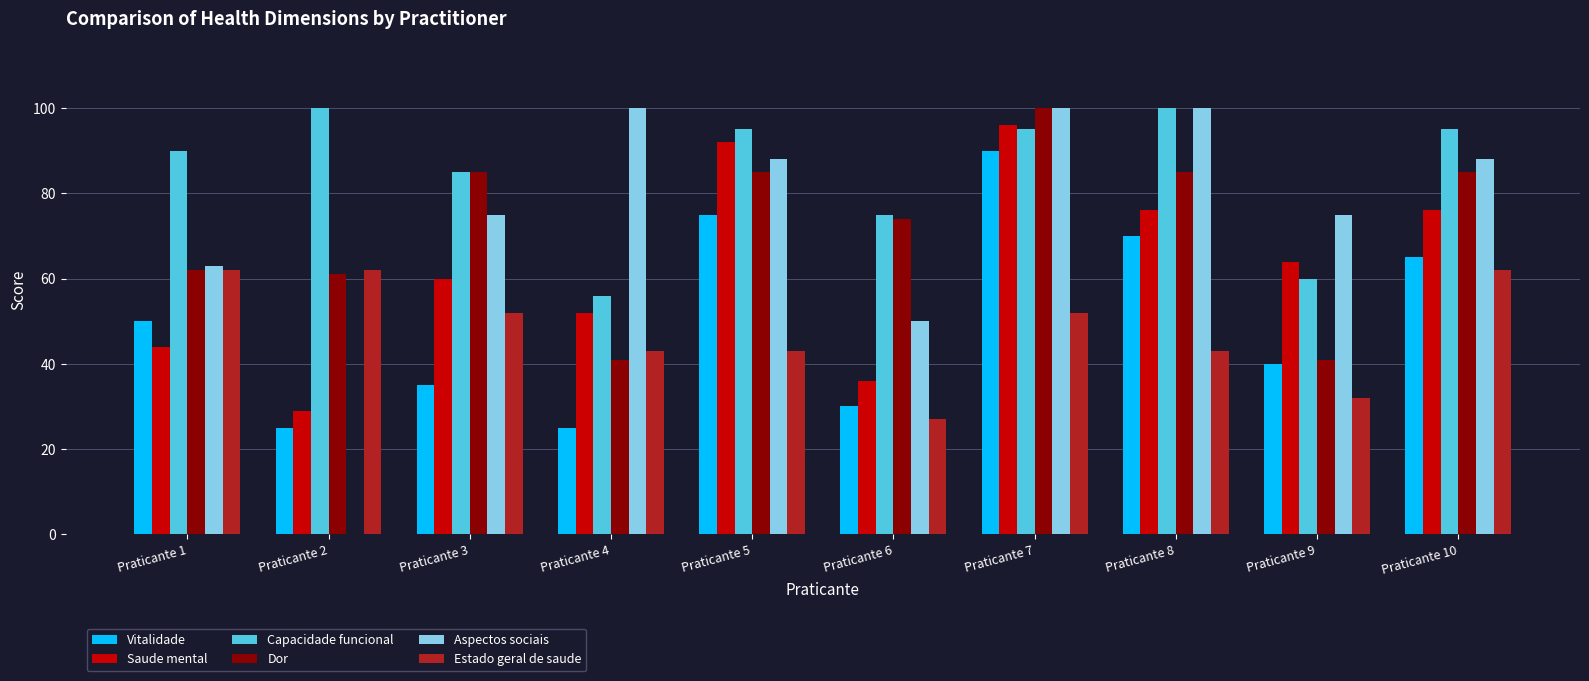

What value does the Aspectos sociais series have at Praticante 3?

75